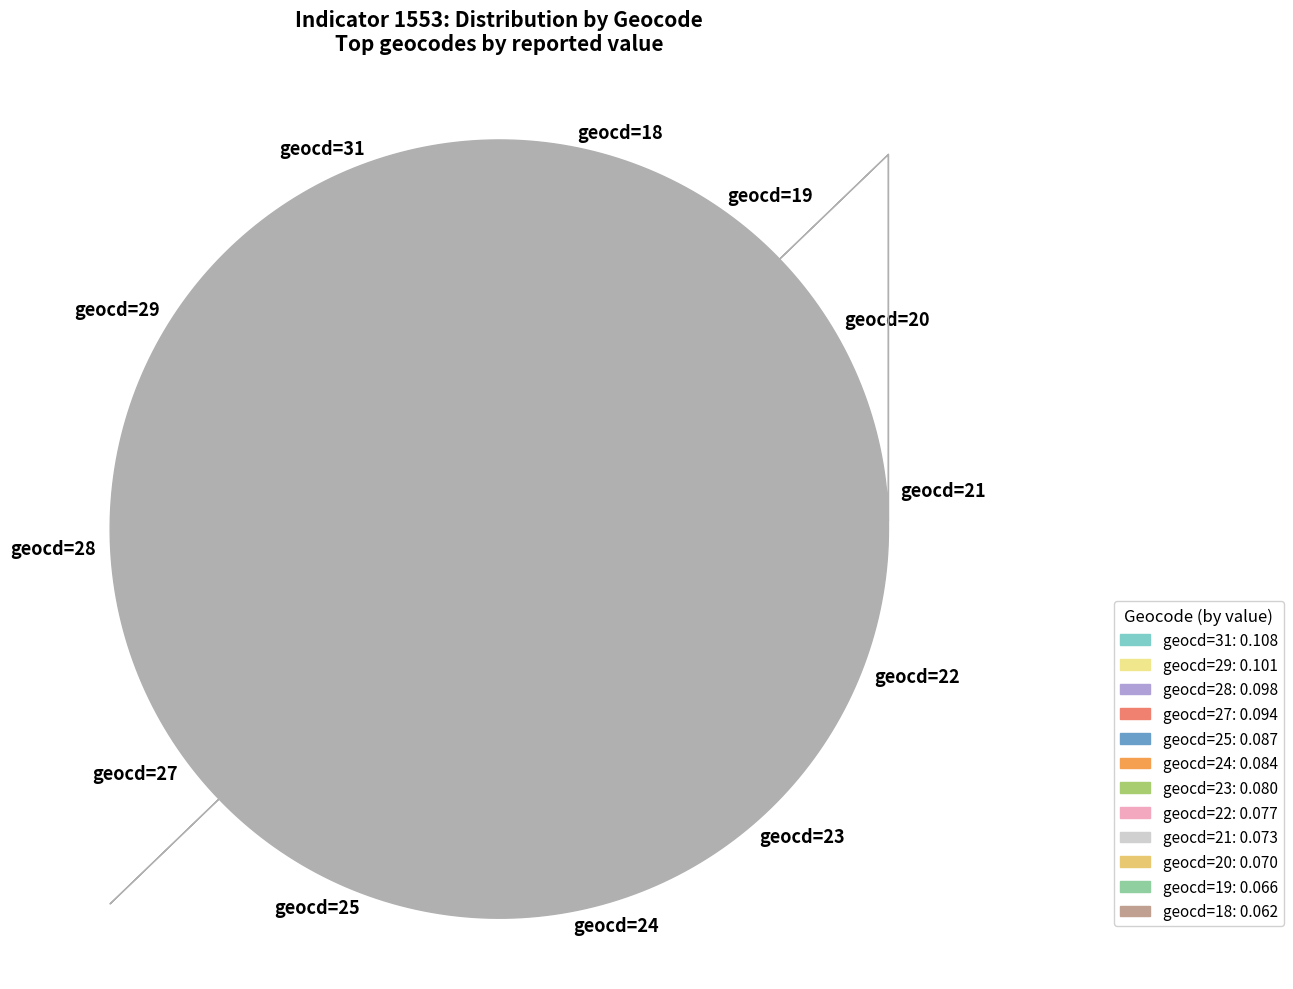

Is the sum of geocd=18 and geocd=23 greater than half?

No